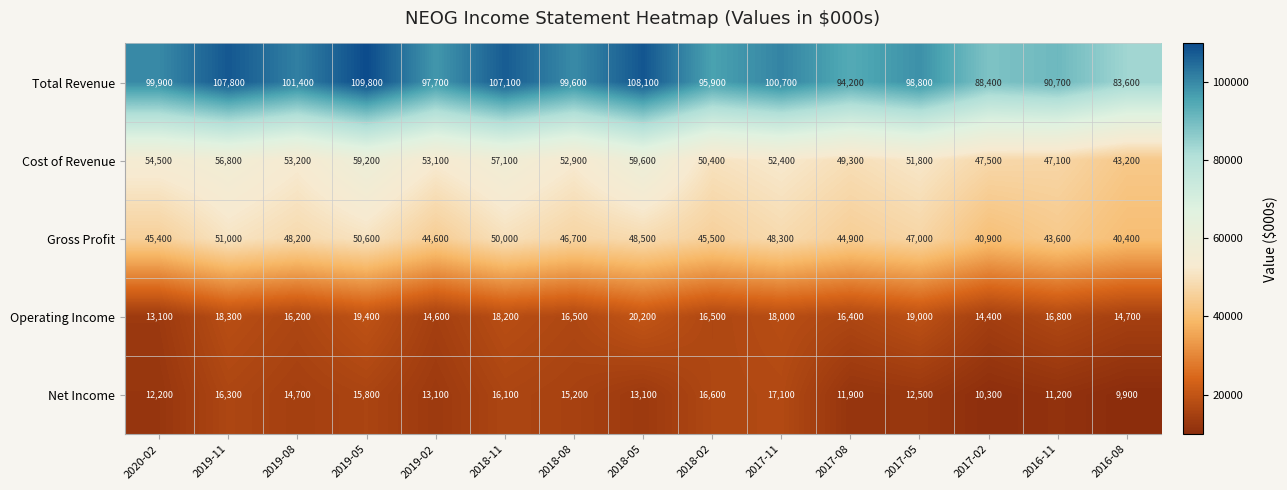

Rank the series at 2019-08 from lowest to highest value.

Net Income, Operating Income, Gross Profit, Cost of Revenue, Total Revenue